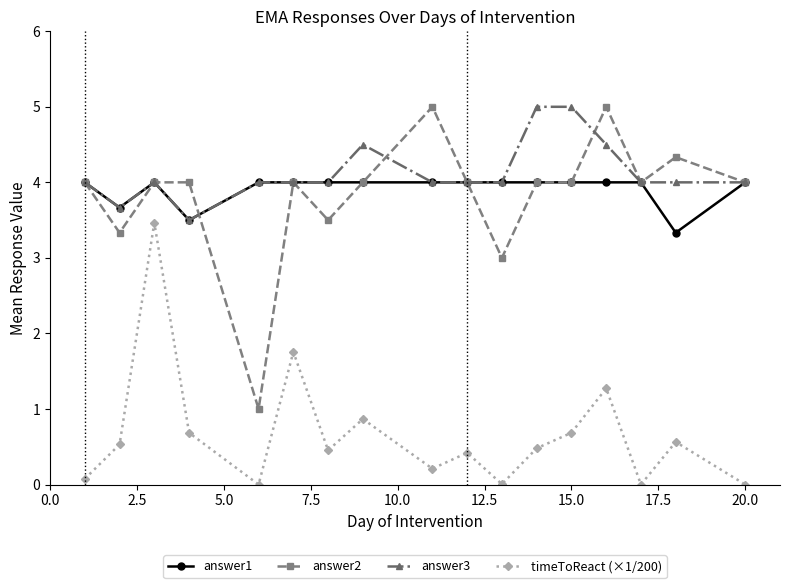

Which series has the largest range (max minus min)?

answer2